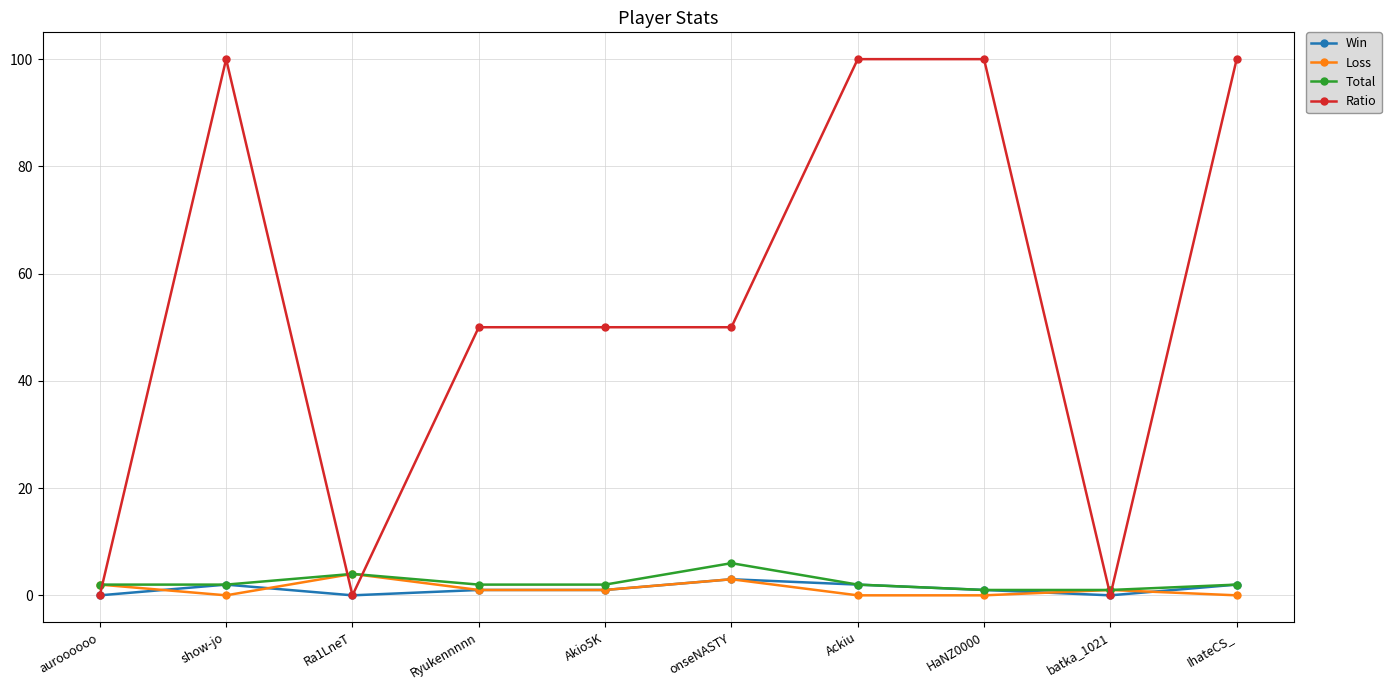

Is the value of Total at Ra1LneT greater than the value of Ratio at Ackiu?

No